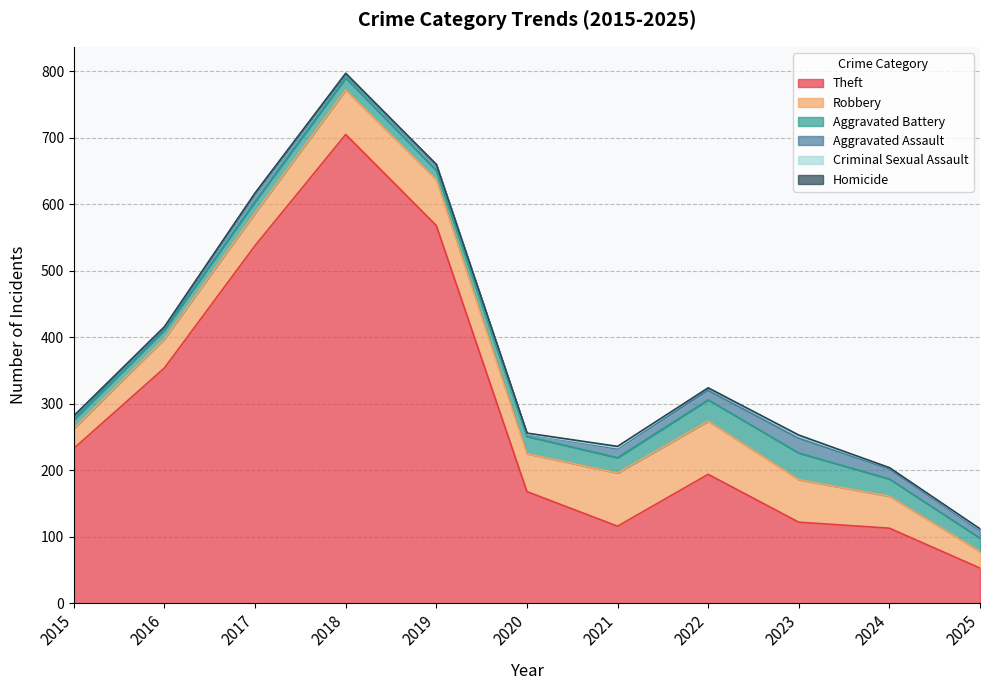

At 2022, list the series in order from smallest to largest.

Homicide, Criminal Sexual Assault, Aggravated Assault, Aggravated Battery, Robbery, Theft